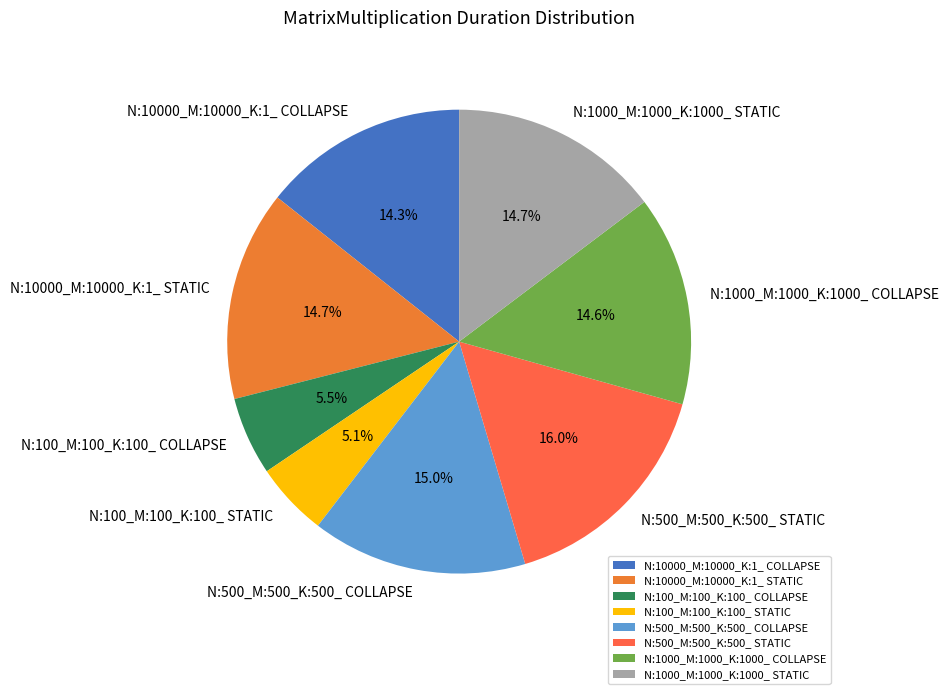

What is the total percentage of N:10000_M:10000_K:1_ COLLAPSE and N:1000_M:1000_K:1000_ STATIC?

29.0%